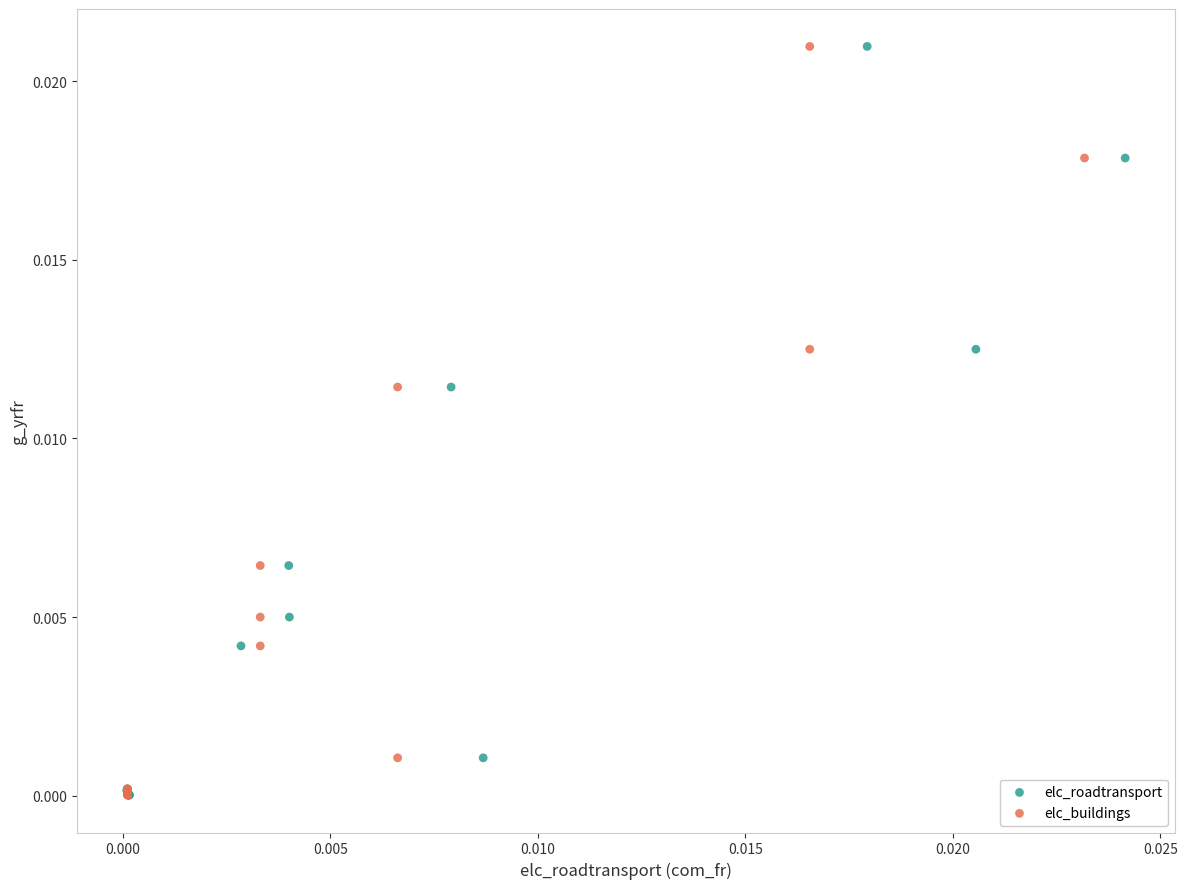

What are all the series names shown in the legend?

elc_roadtransport, elc_buildings